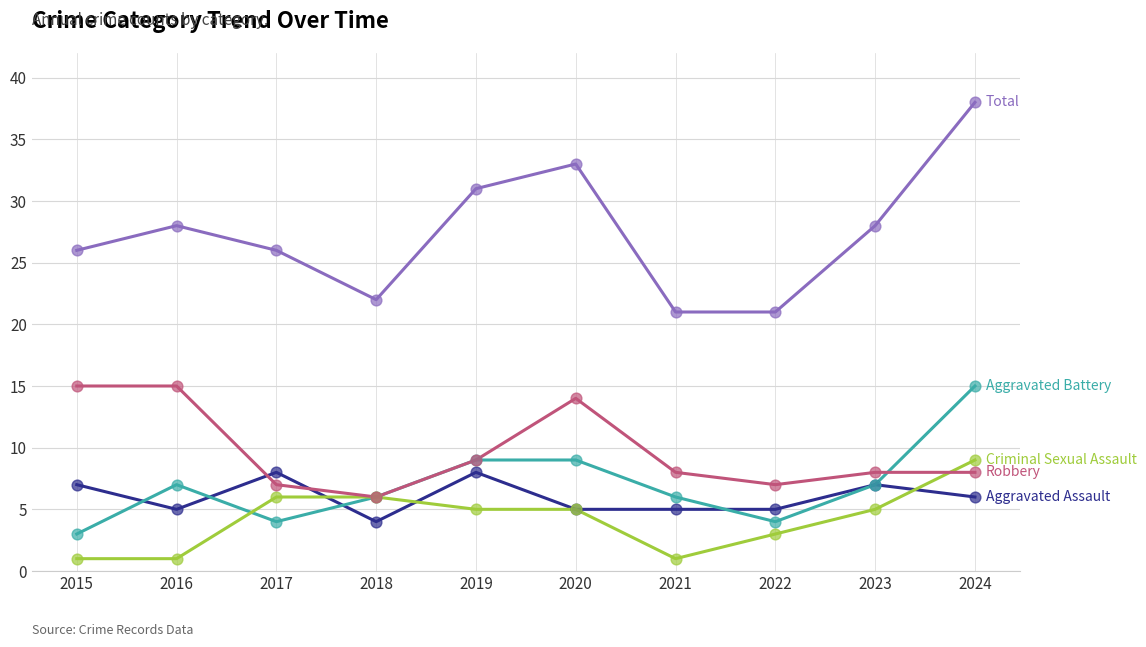

What is the total value across all series at 2015?

52